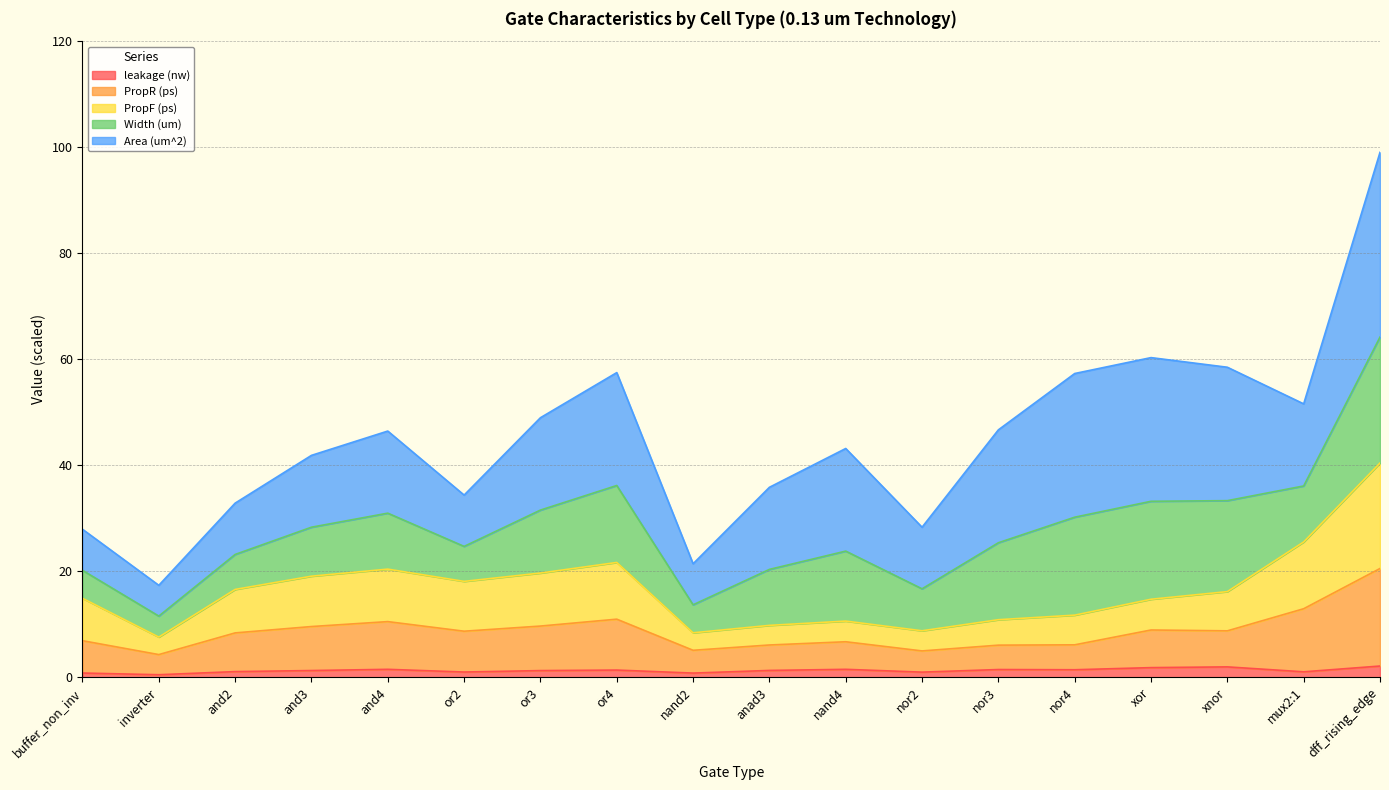

At which category is the sum across all series the highest?

dff_rising_edge